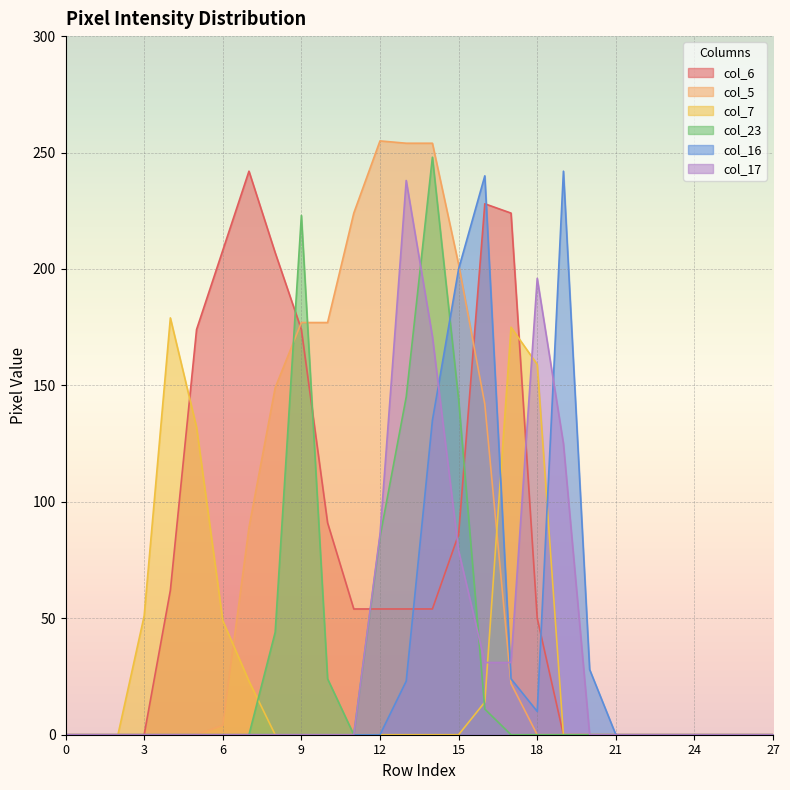

What is the total value across all series at 6?

261